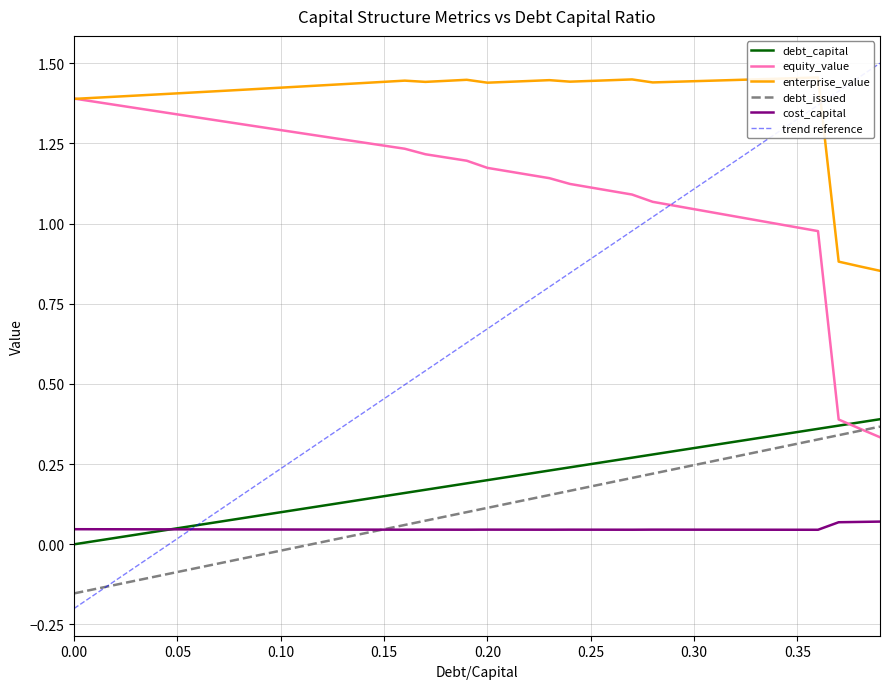

Between 0.35 and 0.27, which is larger?

0.35